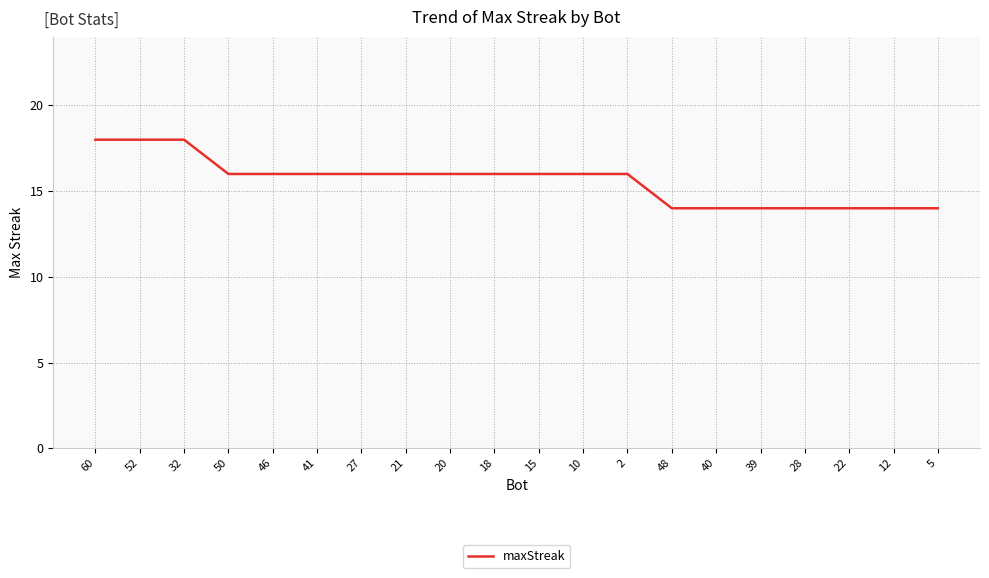

Where does the data first go above 16?

60